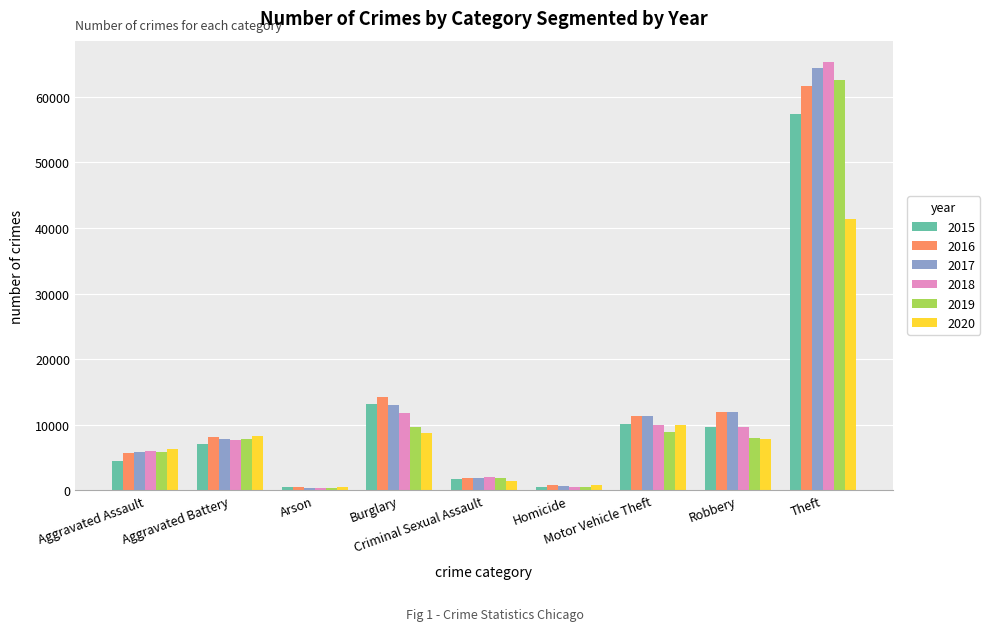

What is the difference between the maximum and minimum values in the 2020 series?

40733